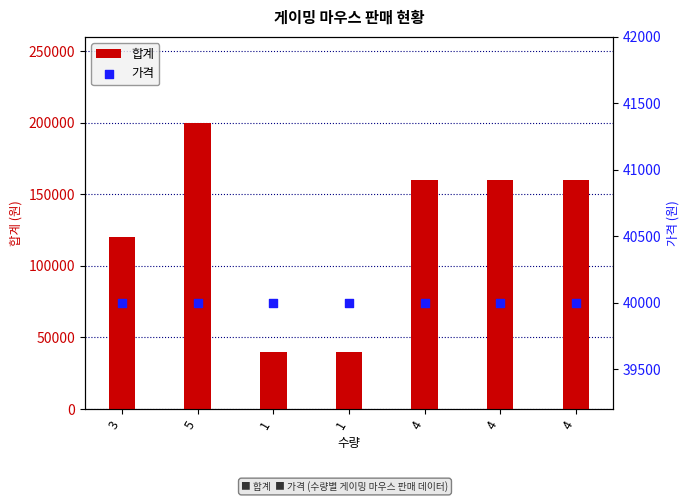

Which series has the largest Y range (max minus min)?

합계